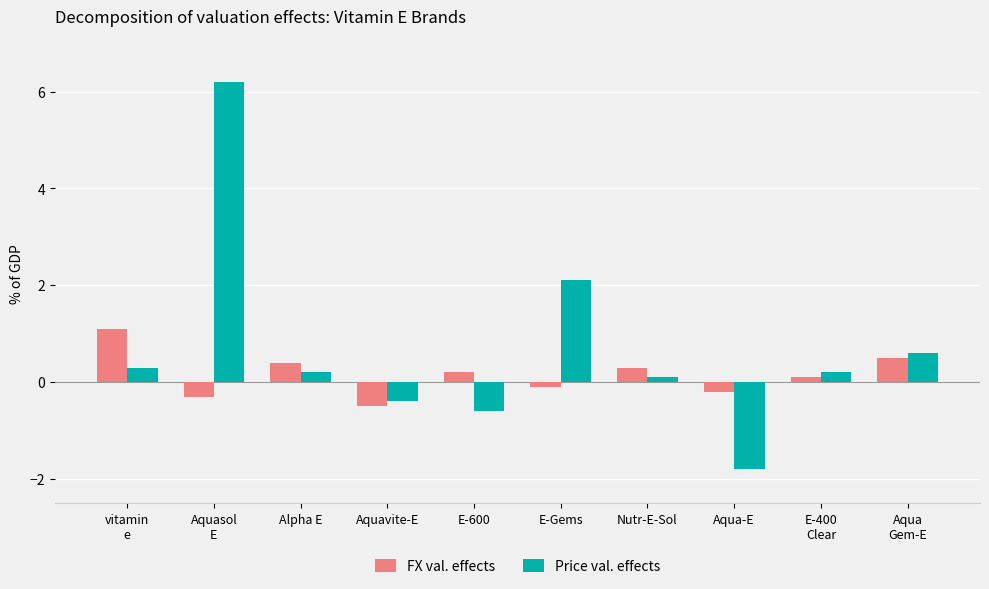

What is the value of the Price val. effects bar at the 3rd from the left?

0.2